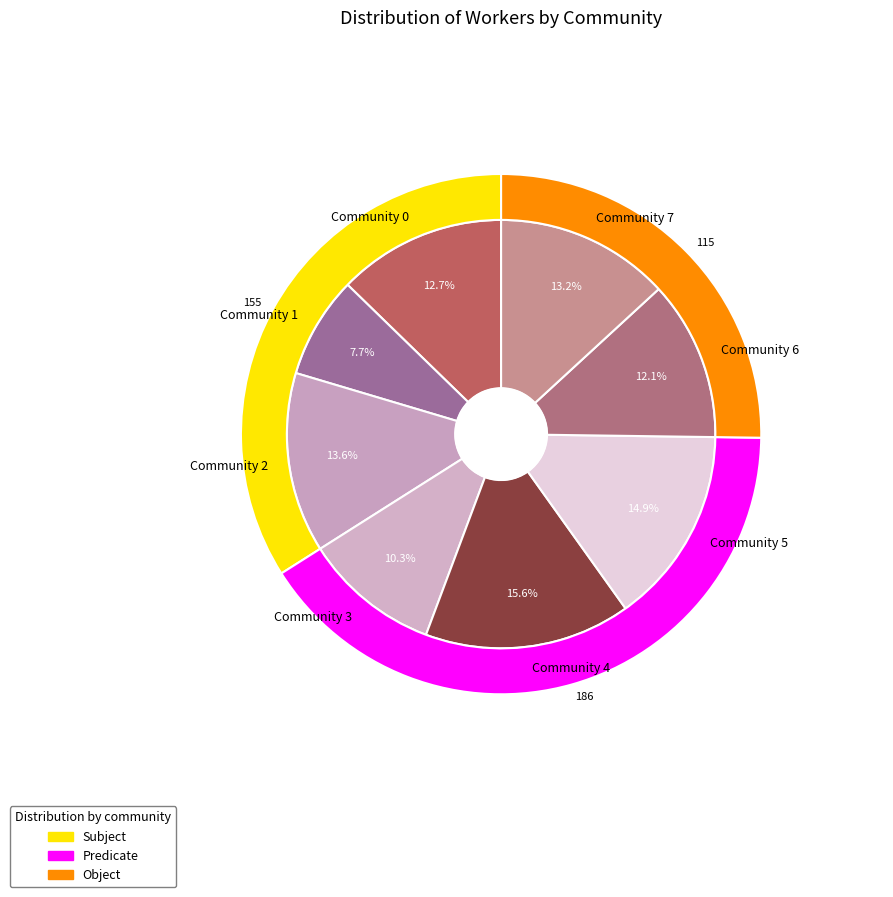

What percentage is the Community 7 slice, to the nearest percent?

13%